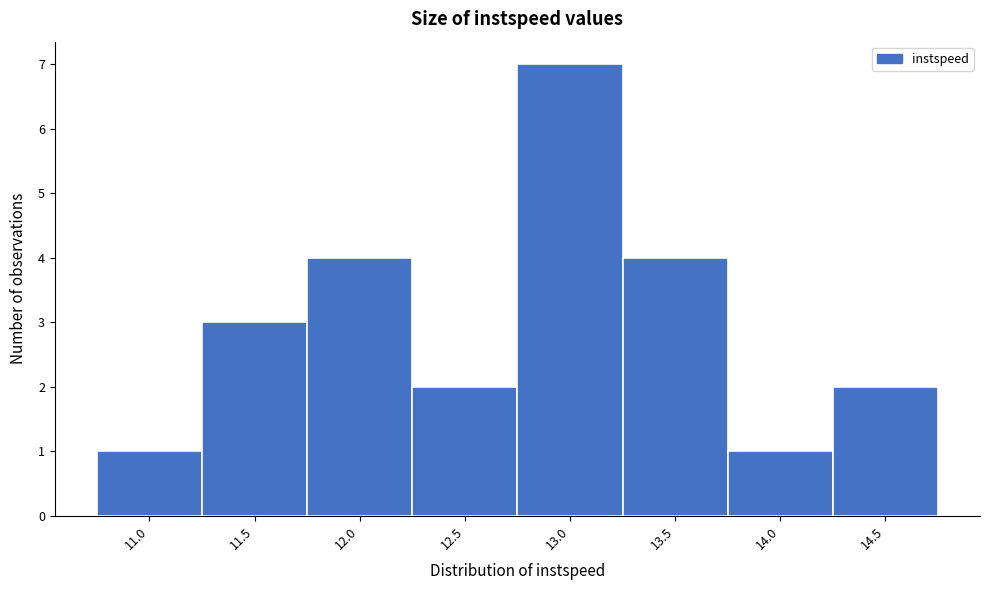

Reading right to left, transcribe all the data shown in this chart.

14.5=2	14.0=1	13.5=4	13.0=7	12.5=2	12.0=4	11.5=3	11.0=1